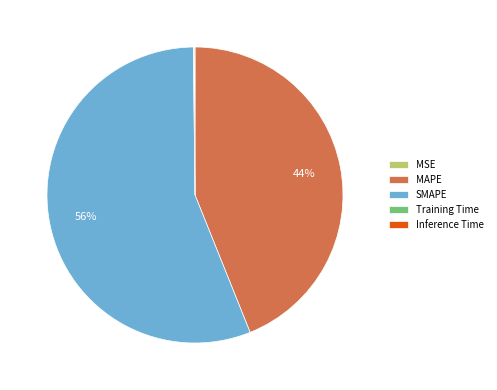

Is it true that MAPE is 38% of the pie?

False